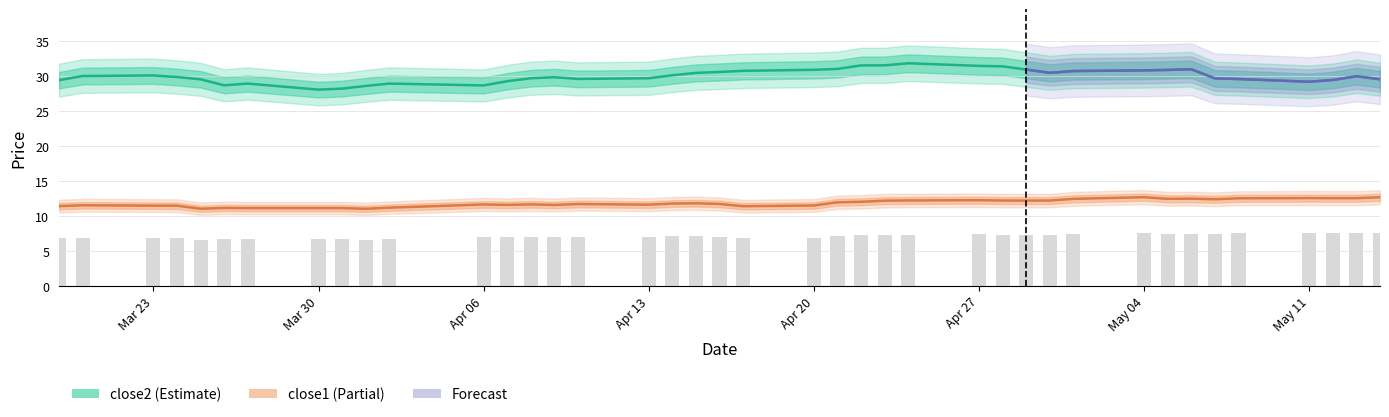

Reading right to left, extract all data points from this chart.

close2: 29.5	29.9	29.4	29.2	29.6	29.6	30.9	30.9	30.8	30.7	30.4	30.9	31.4	31.4	31.8	31.5	31.5	31.0	30.9	30.7	30.6	30.4	30.1	29.7	29.6	29.8	29.7	29.2	28.6	28.9	28.6	28.2	28.0	28.9	28.7	29.5	29.8	30.1	30.0	29.4
close1: 12.7	12.5	12.5	12.5	12.5	12.4	12.5	12.4	12.7	12.4	12.2	12.2	12.2	12.2	12.2	12.2	12.0	11.9	11.5	11.4	11.7	11.8	11.8	11.6	11.7	11.6	11.6	11.6	11.6	11.2	11.0	11.1	11.1	11.1	11.1	11.0	11.5	11.5	11.5	11.4